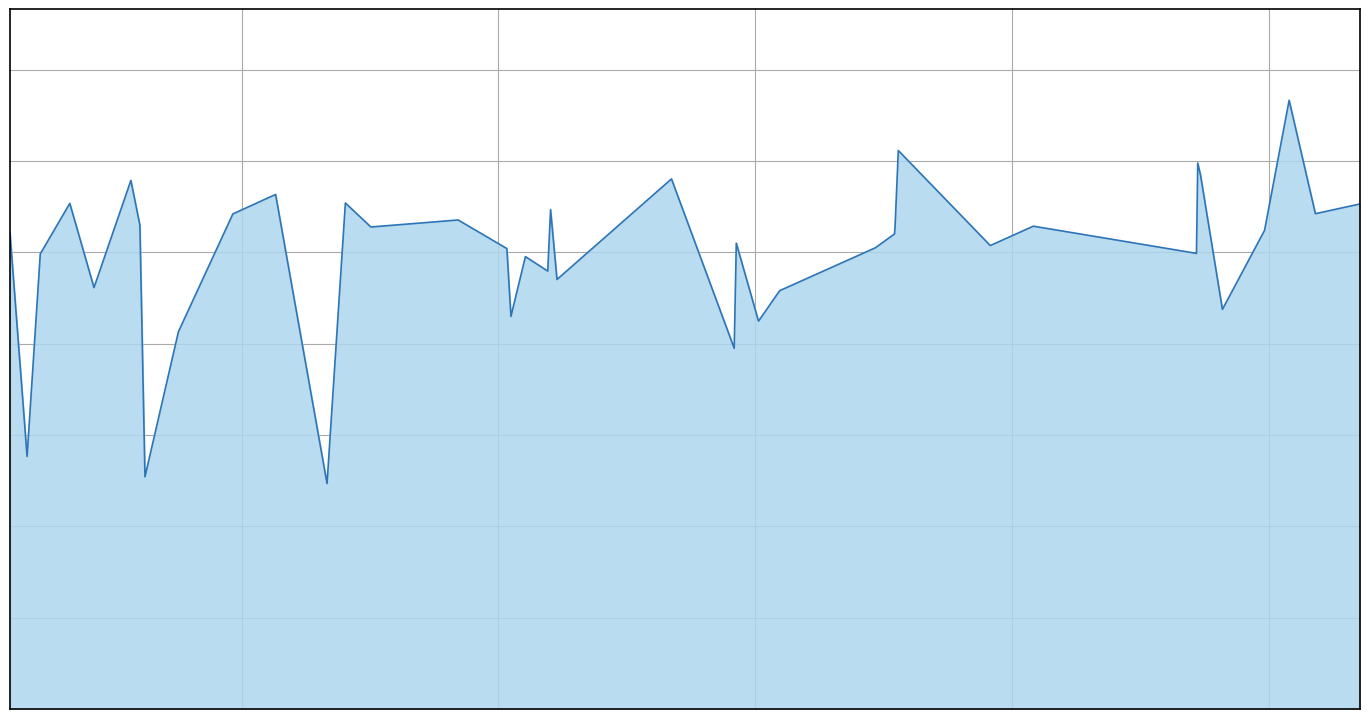

Does the chart have visible grid lines?

Yes